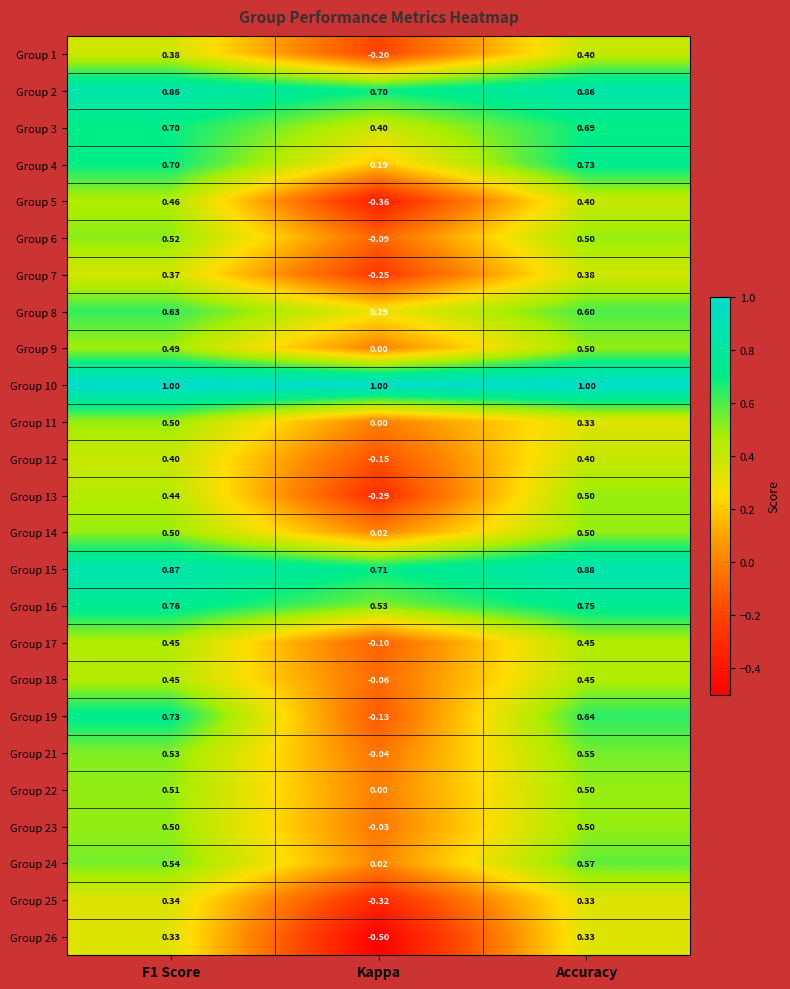

Is the value of Group 11 at Kappa greater than the value of Group 16 at Accuracy?

No